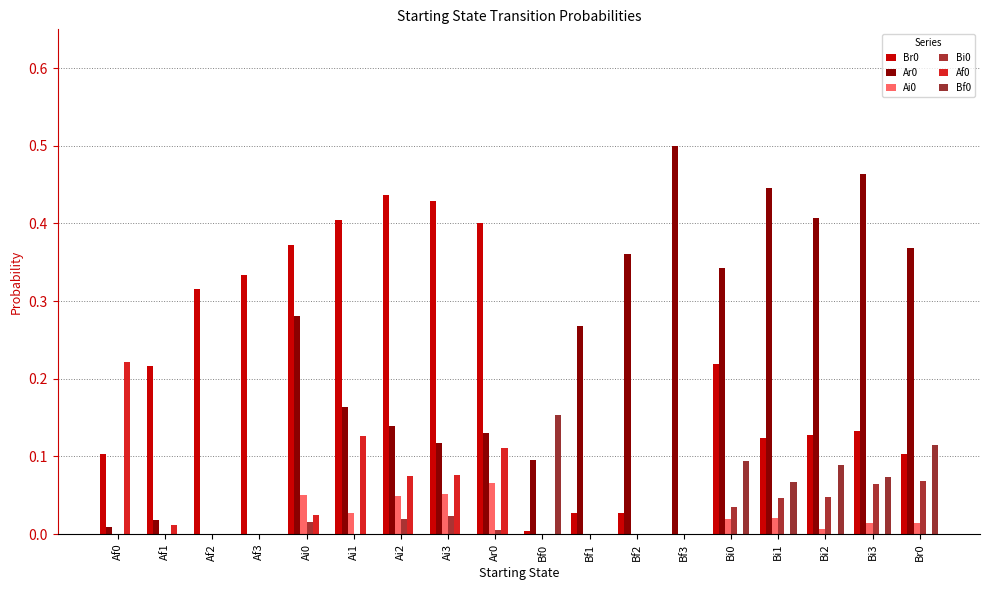

The value of Af0 at Bi2 is -0.1. True or false?

False